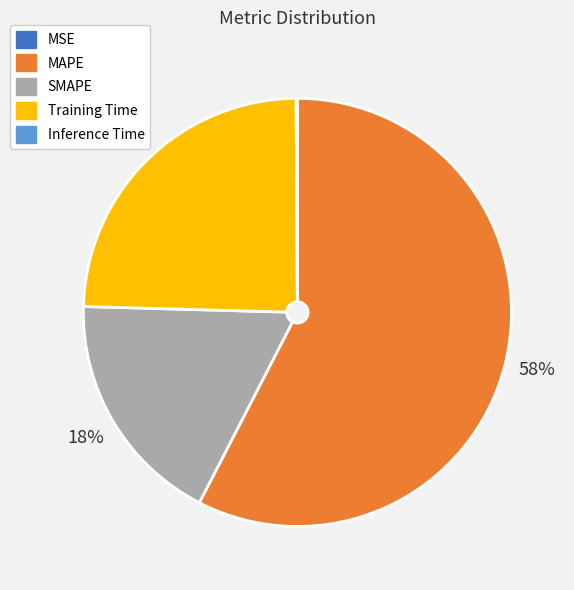

Do Training Time and SMAPE together represent more than half of the pie?

No